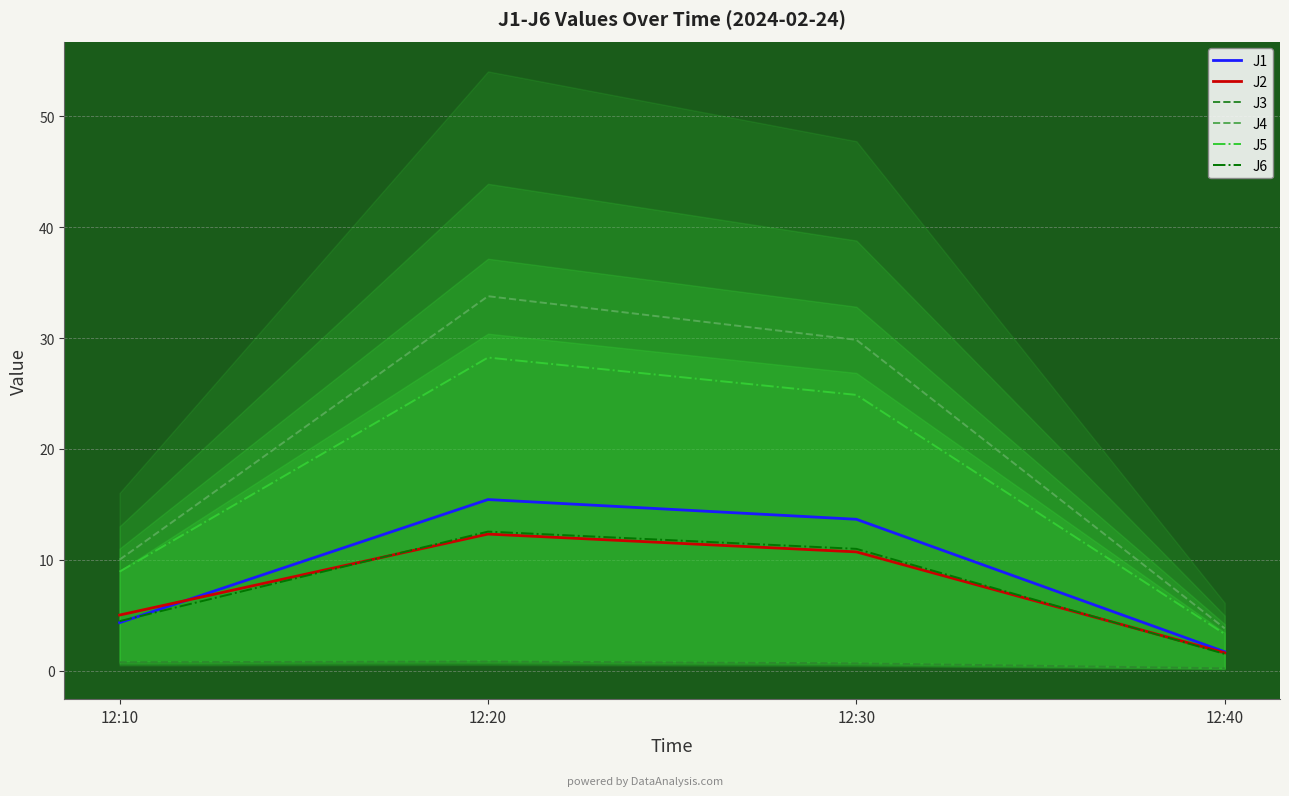

True or false: J2 and J3 intersect in this chart.

False